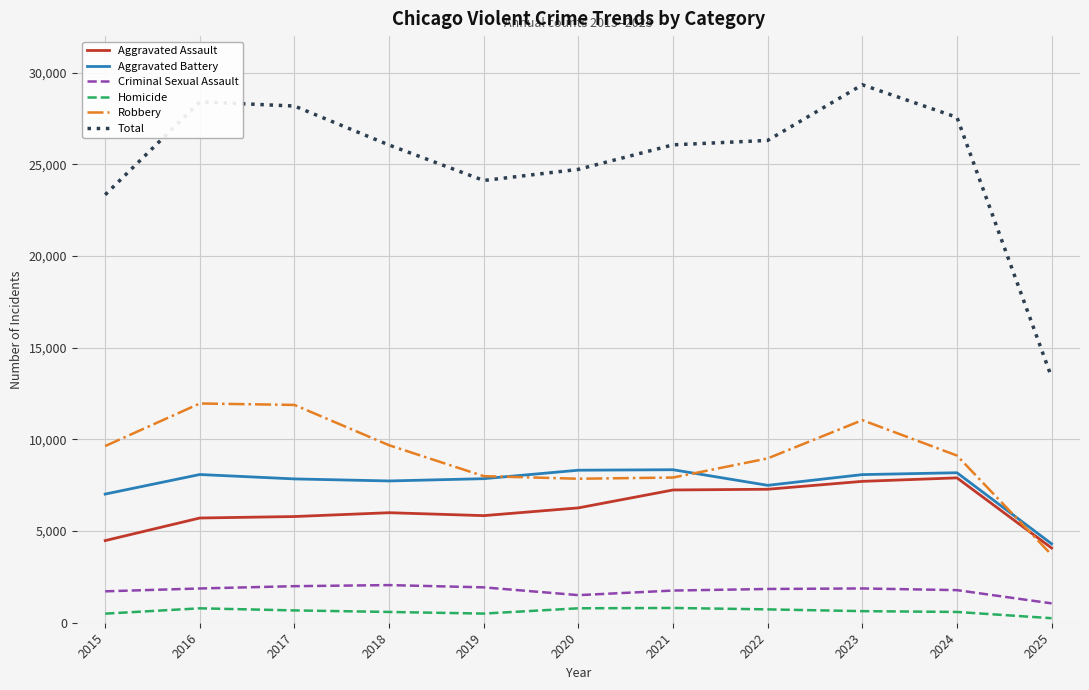

What is the lowest value of the Criminal Sexual Assault series?

1056